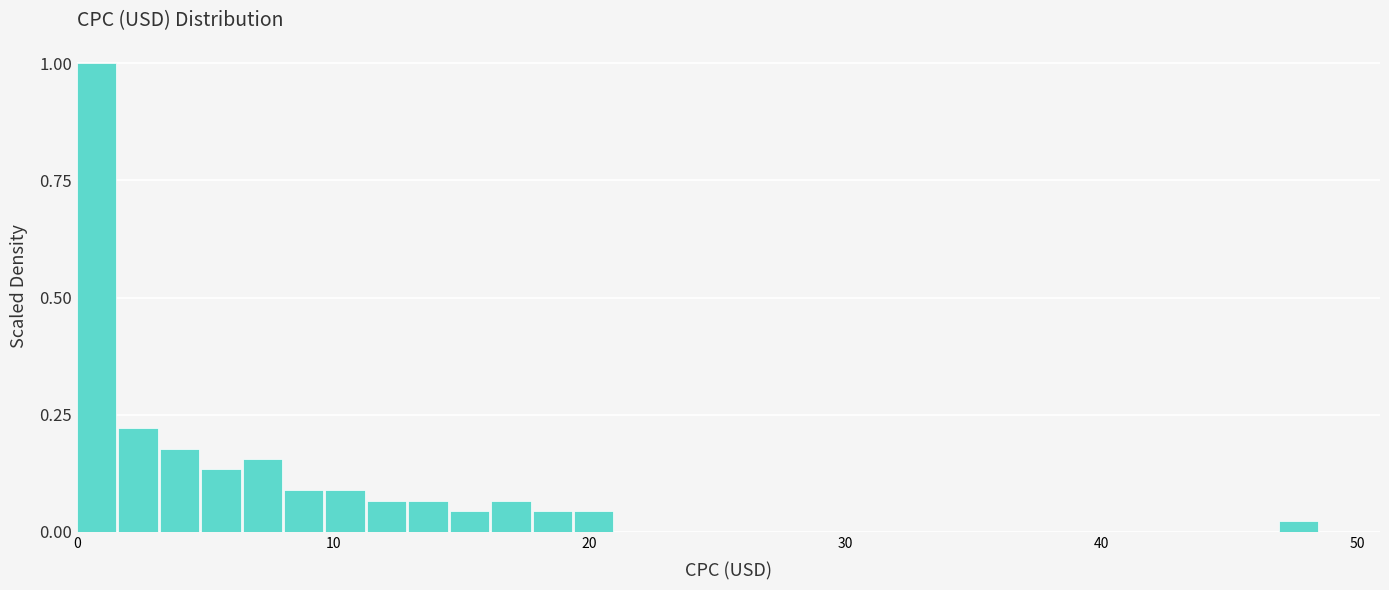

Around what value on the x-axis is the tallest bar? Give the approximate position of its centre, as read against the axis.

1